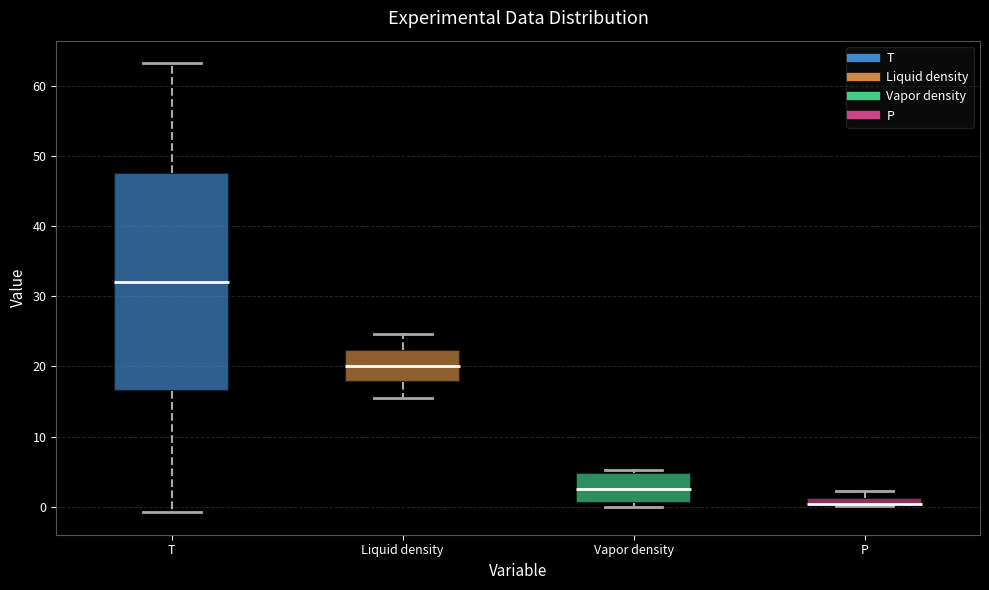

Comparing the boxes themselves (not the whiskers), which one is the tallest?

T